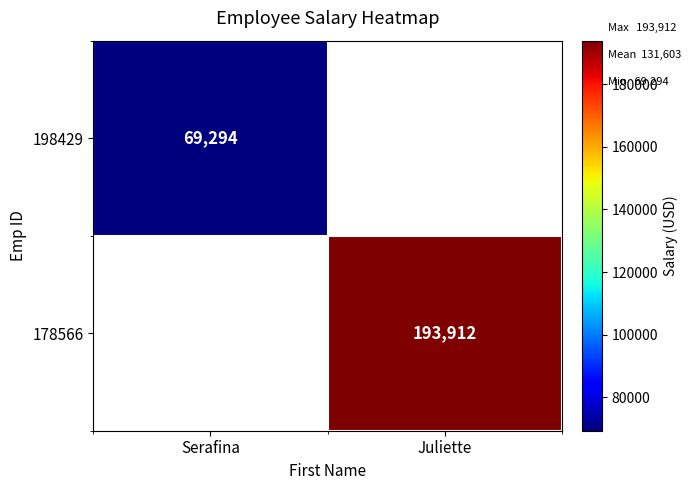

True or false: 178566 has a value of 193912 at Juliette.

True